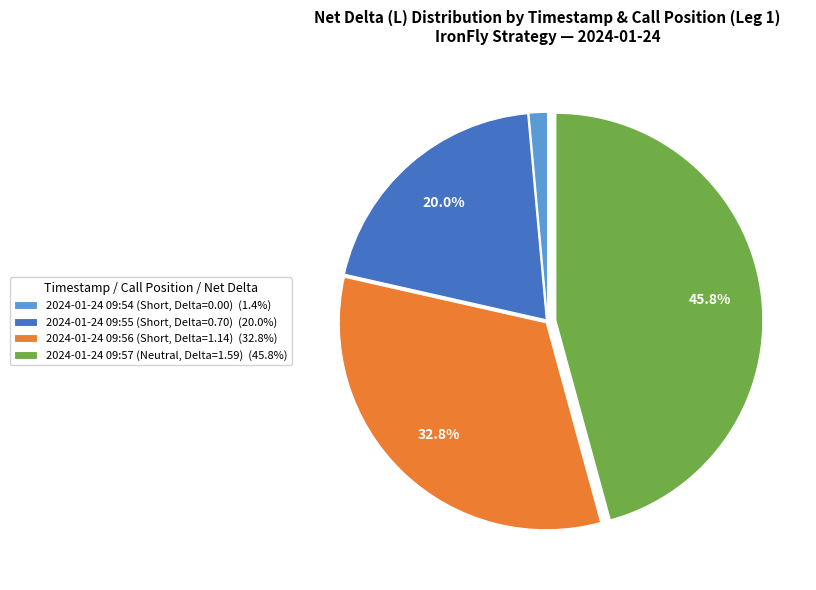

Approximately how many times larger is the value at 2024-01-24 09:55 (Short, Delta=0.70) (20.0%) compared to 2024-01-24 09:57 (Neutral, Delta=1.59) (45.8%)?

0.4